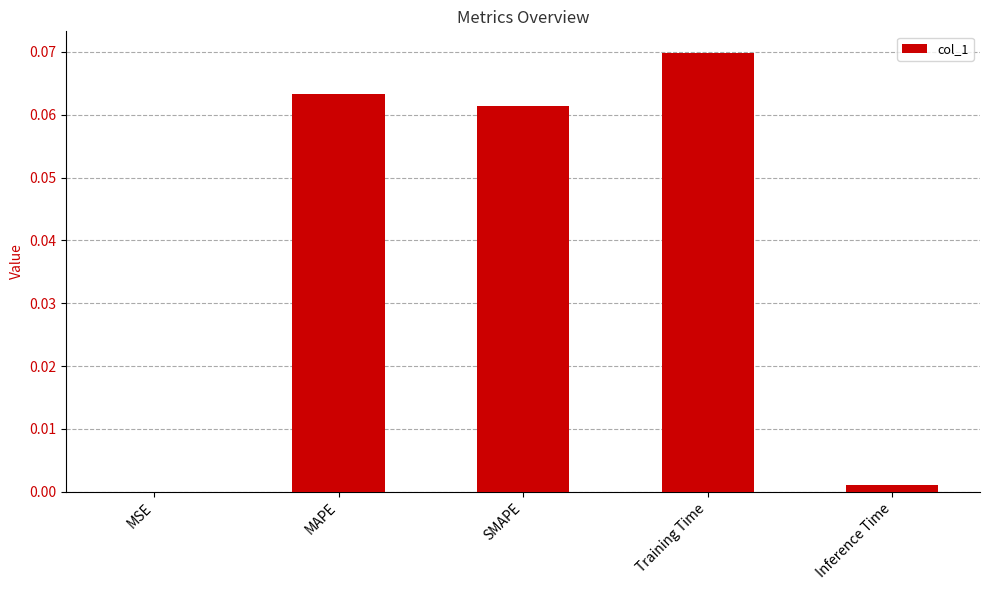

True or false: the data shows 0.0 at Inference Time.

True